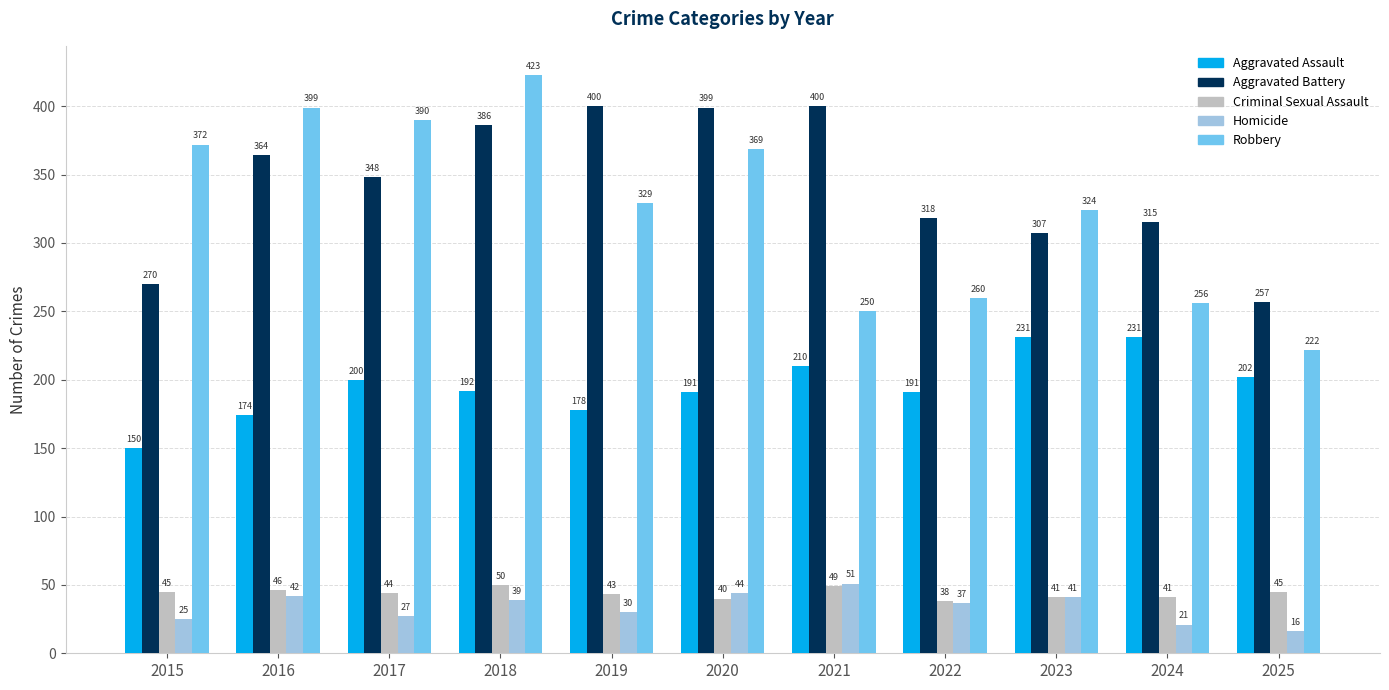

Is it true that Criminal Sexual Assault equals 44 at 2017?

True